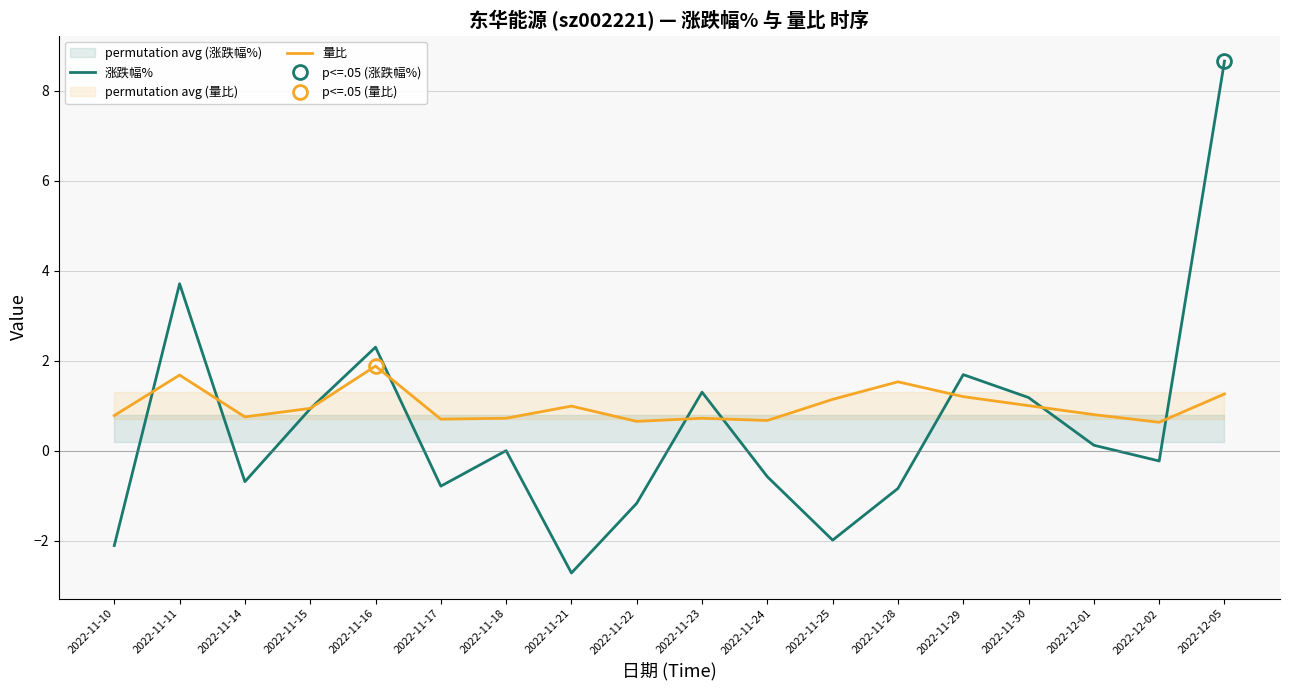

True or false: 量比 has more than 0 points higher than both neighbors.

True